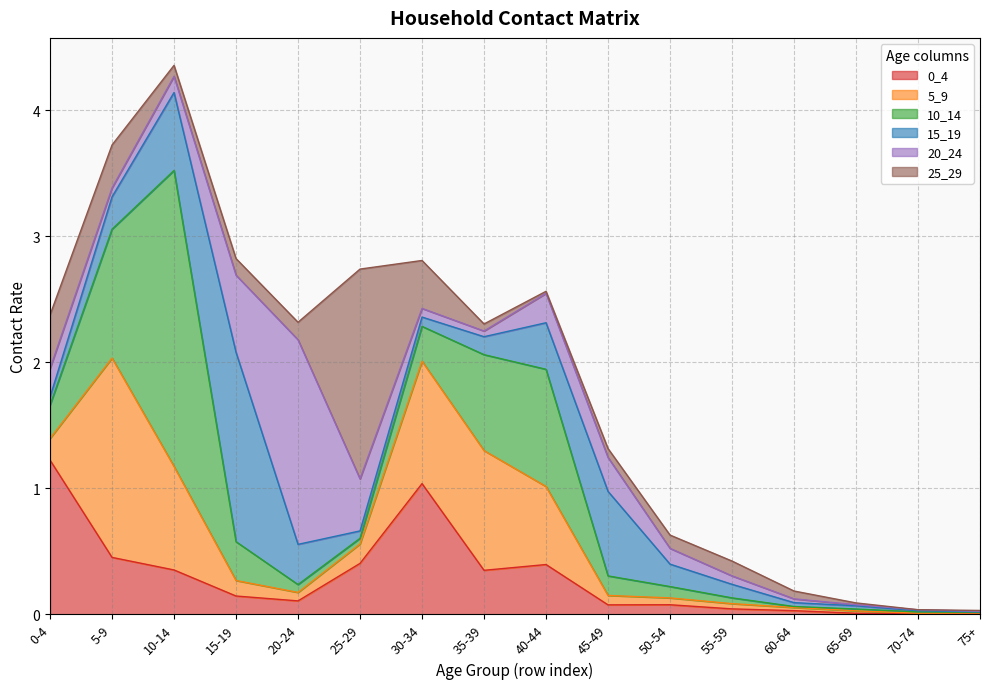

True or false: 20_24 has a value of 0.1 at 40_44.

False